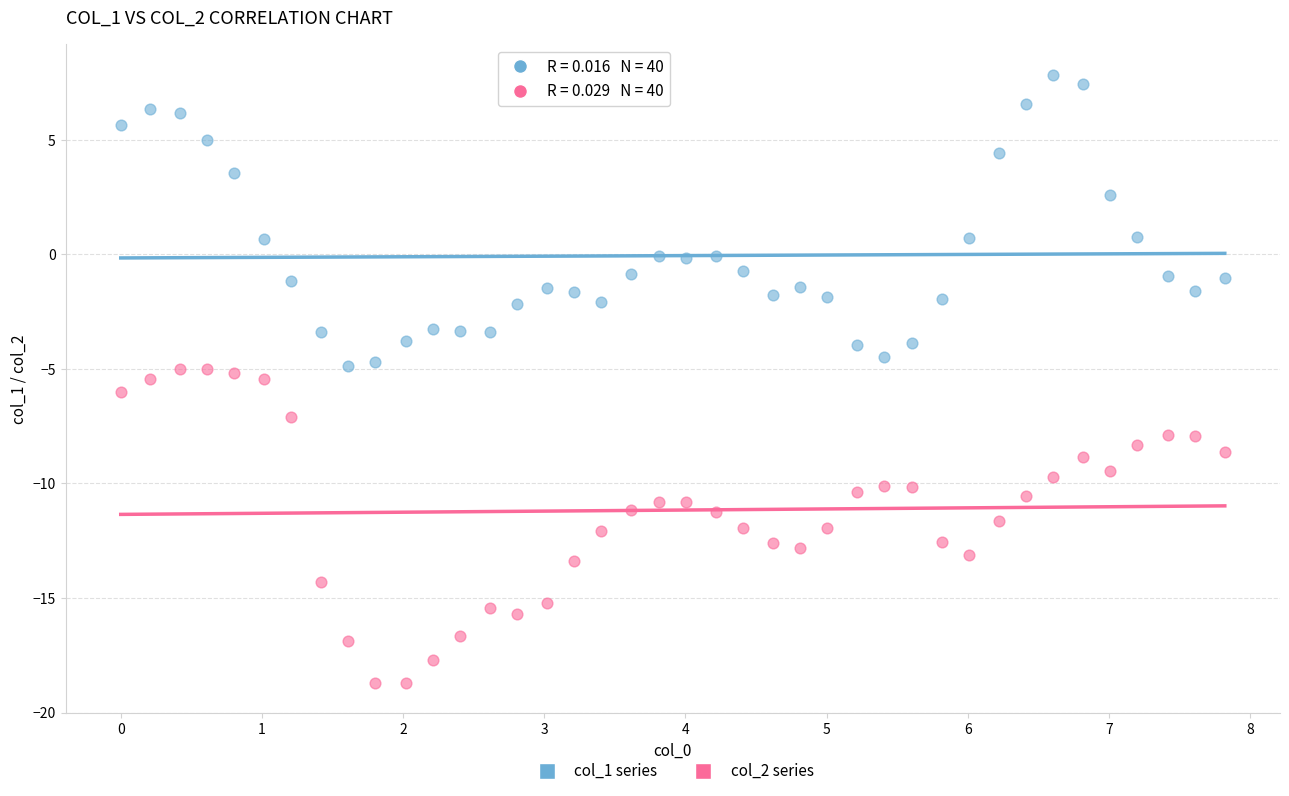

Across all data points, what is the range of Y values (max minus min)?

26.5